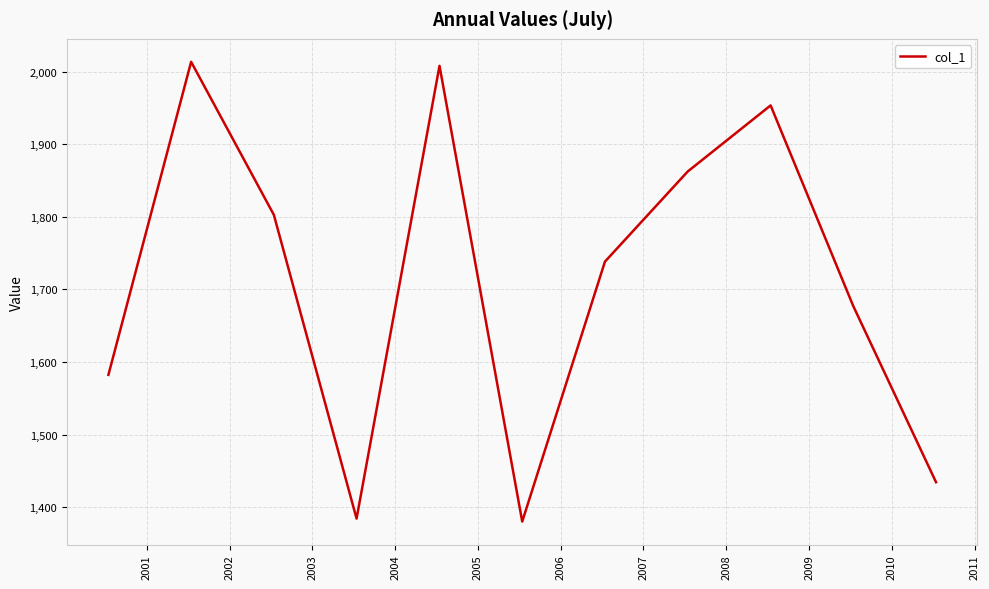

What is the maximum value shown in the chart?

2013.4